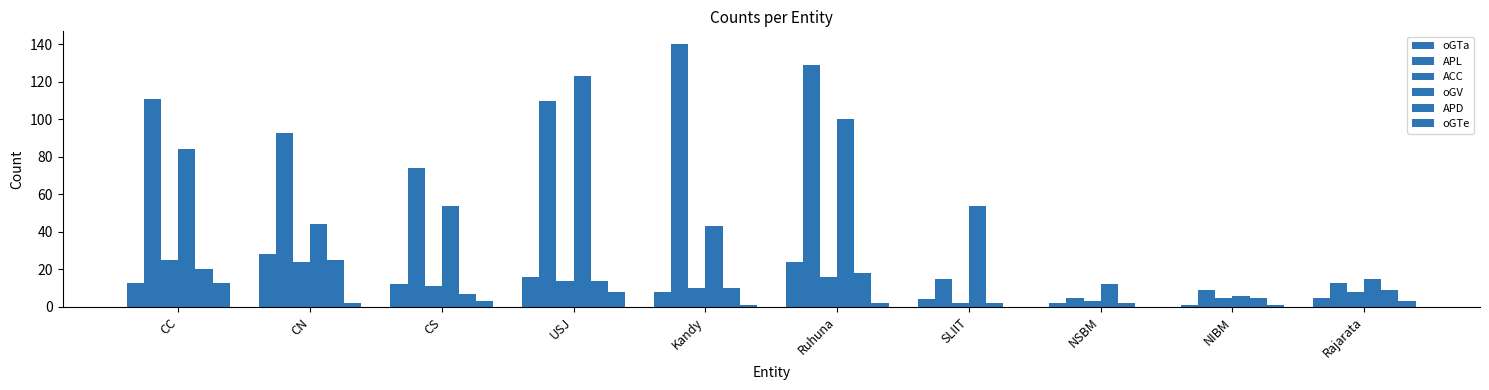

How many groups of bars are there?

10